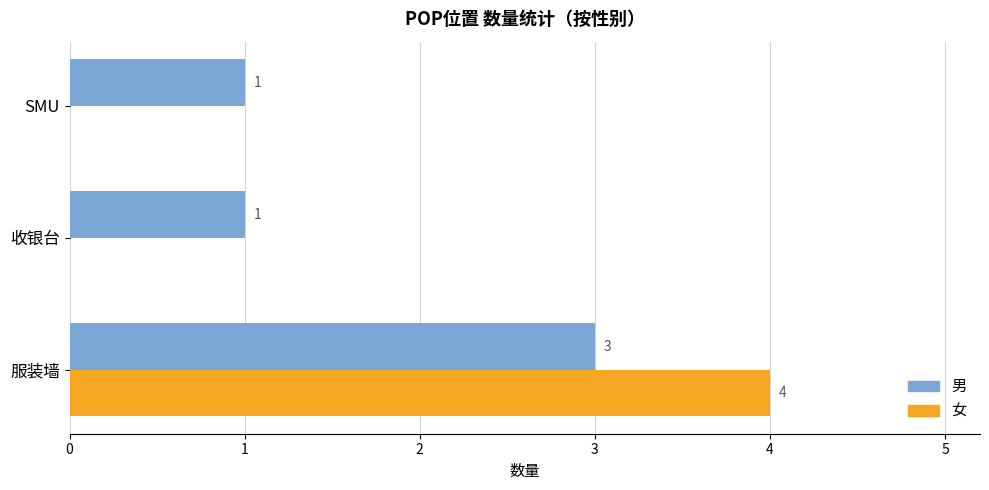

Between 服装墙 and 收银台, which series saw the biggest shift?

女